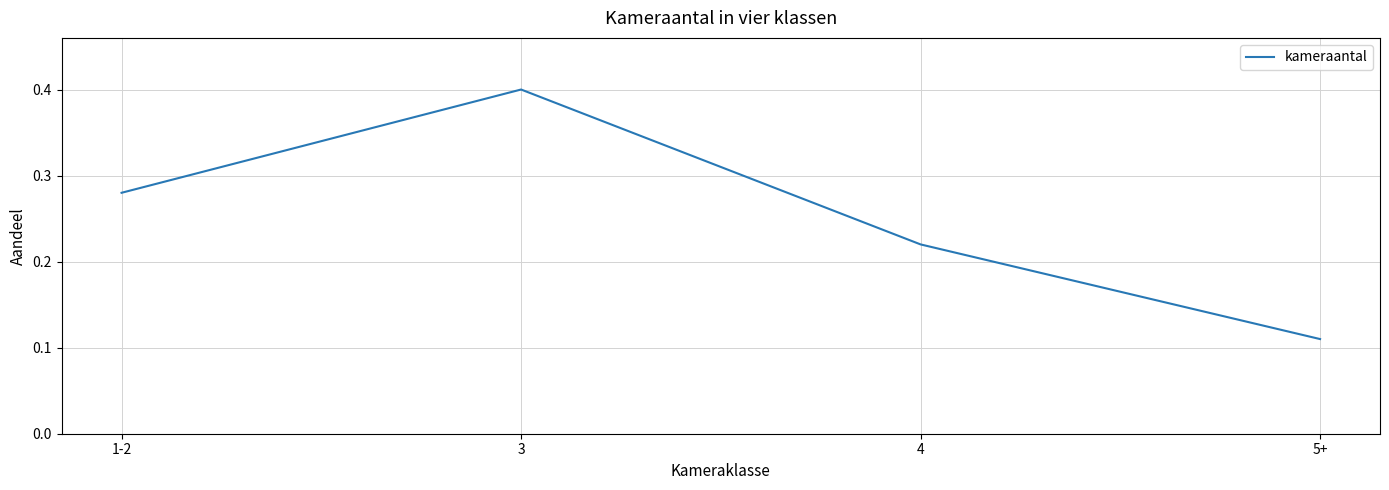

What is the sum of the values at 1-2 and 3?

0.7